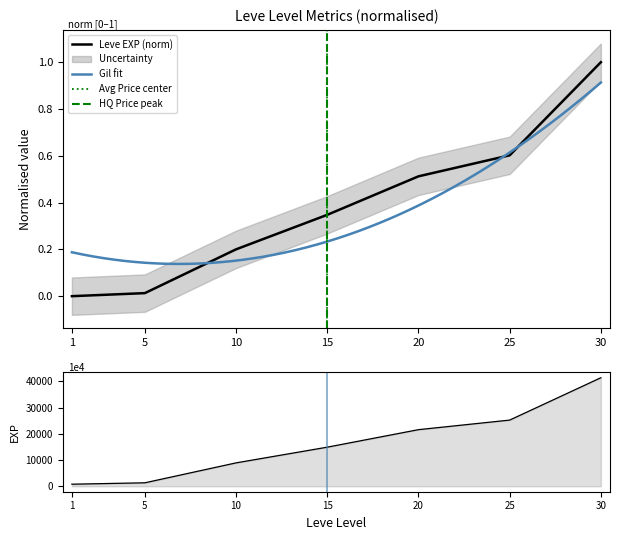

Which series changed the most between 1 and 20?

Leve EXP